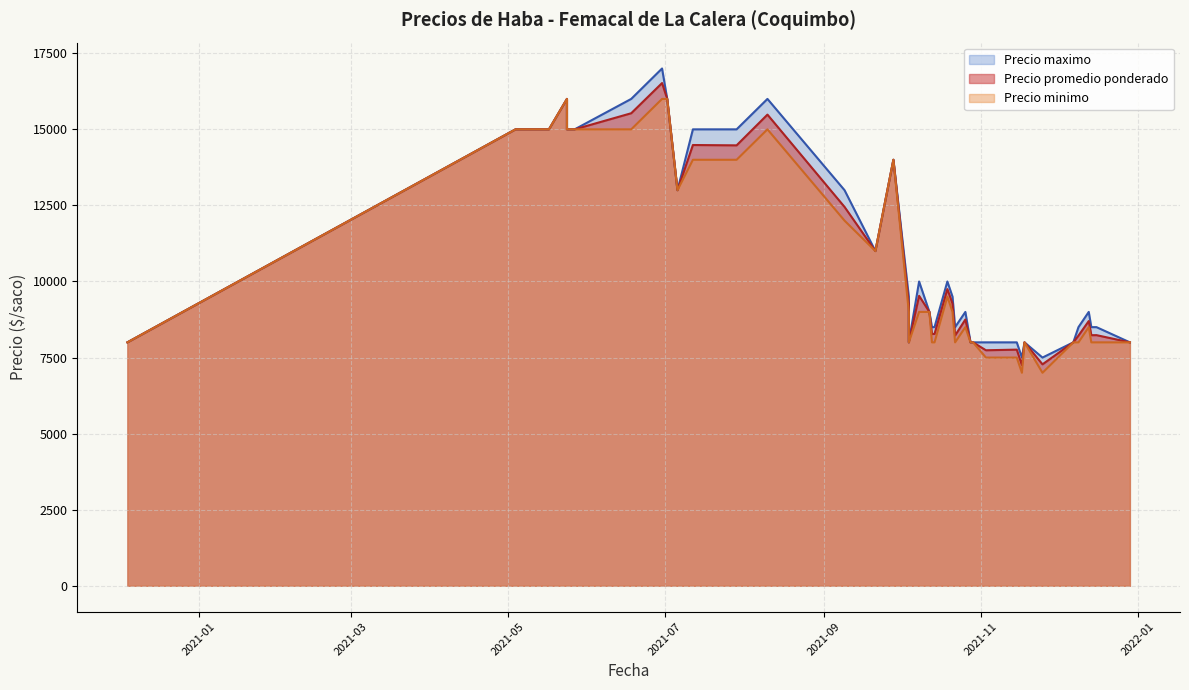

How many data points in Precio minimo are above 9000?

17